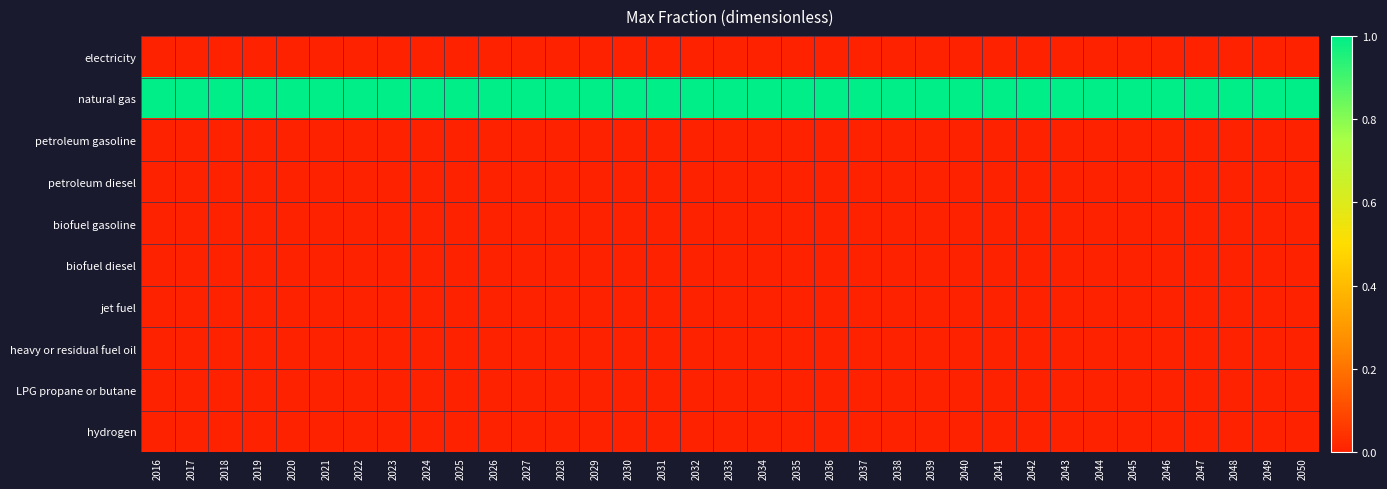

Count the number of data series in this chart.

10